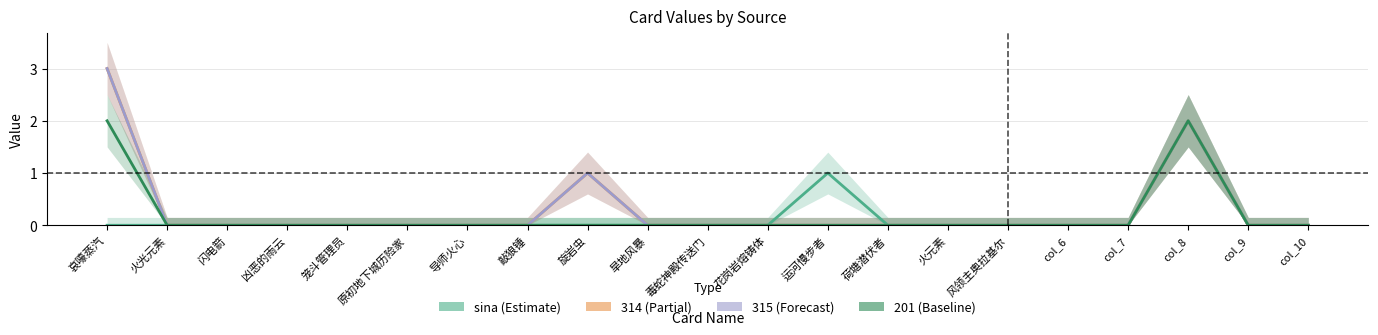

Where is the data nearest to the value 1?

运河慢步者